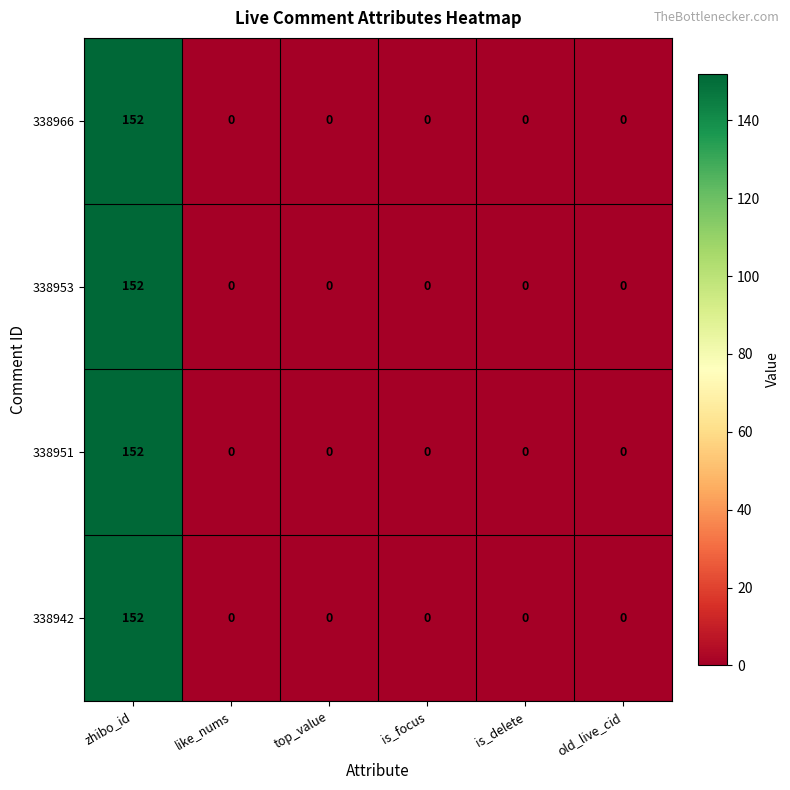

At which category is the sum across all series the highest?

zhibo_id